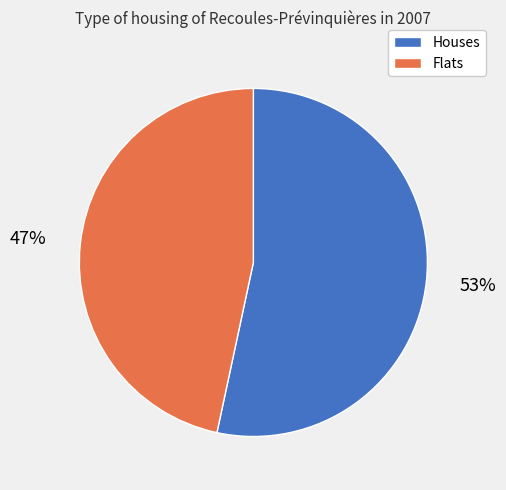

Is there any slice that represents more than half of the pie?

Yes